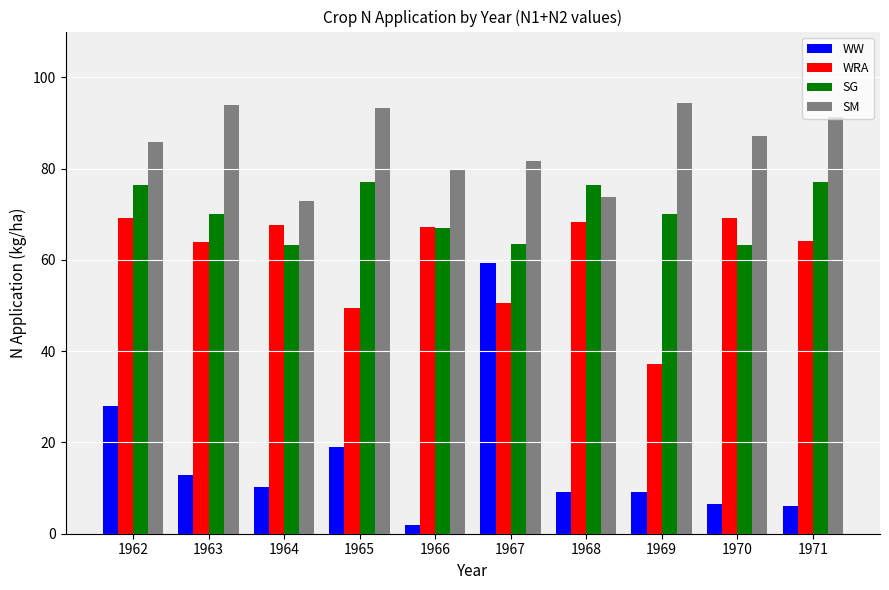

What is the spread (max minus min) of values at 1963?

81.2